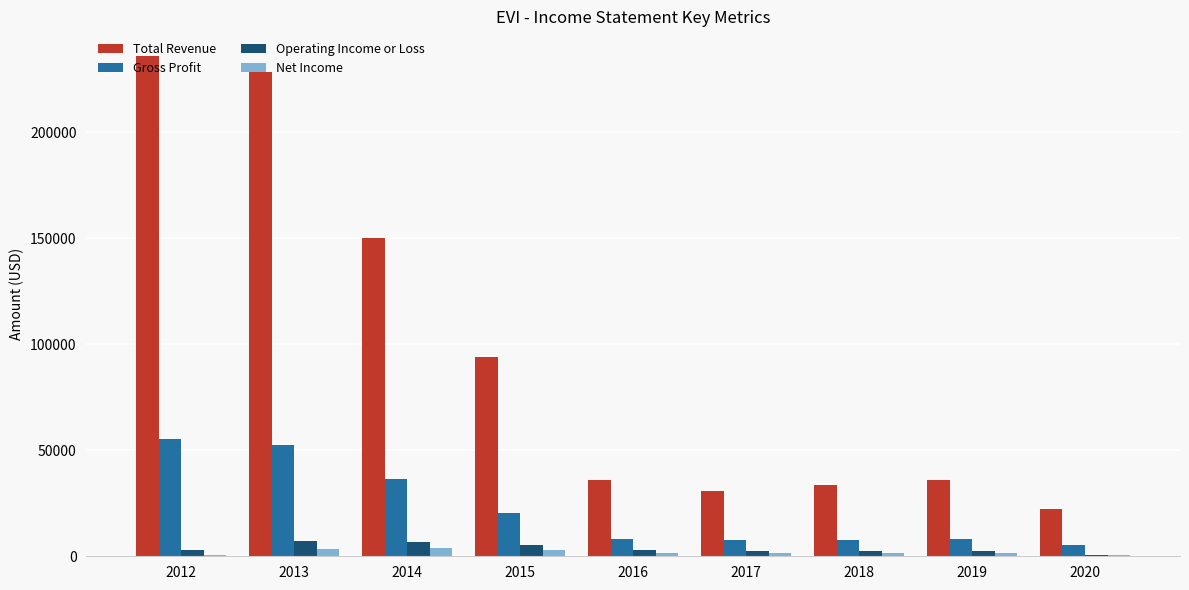

Which series has the largest total across all categories?

Total Revenue